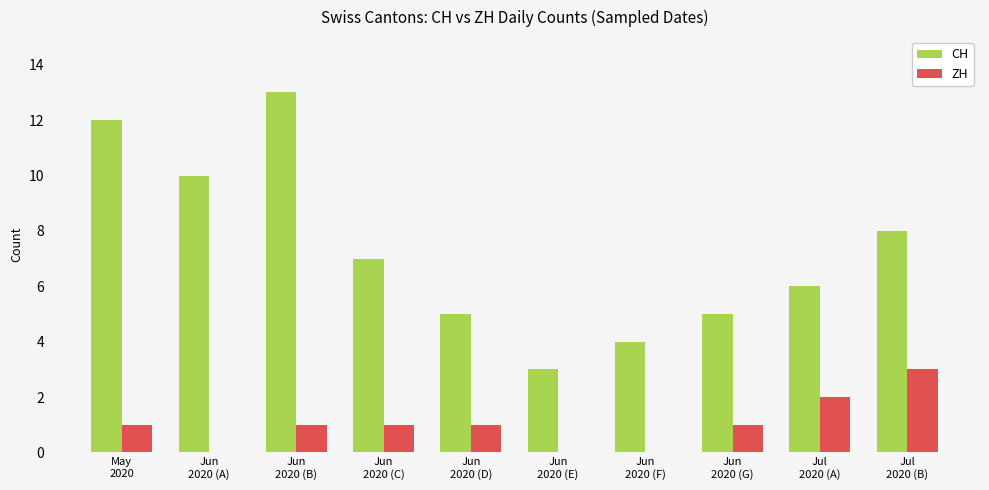

Reading right to left, what are all the values shown in this chart?

CH: 8	6	5	4	3	5	7	13	10	12
ZH: 3	2	1	0	0	1	1	1	0	1